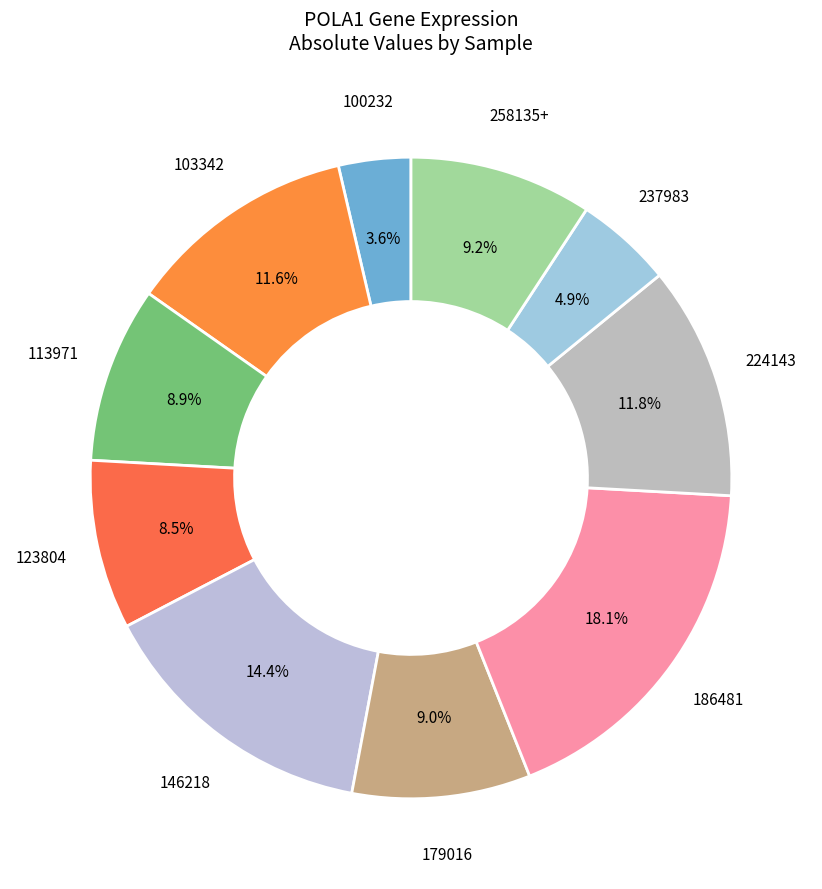

What is the largest slice in the pie chart?

186481